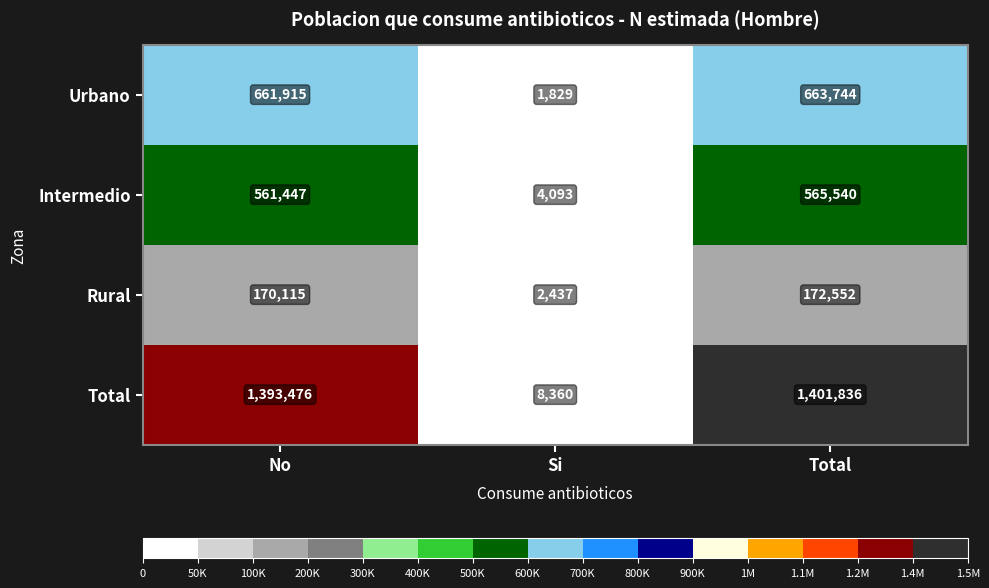

What is the approximate value of Total at Total, to the nearest 10?

1401840